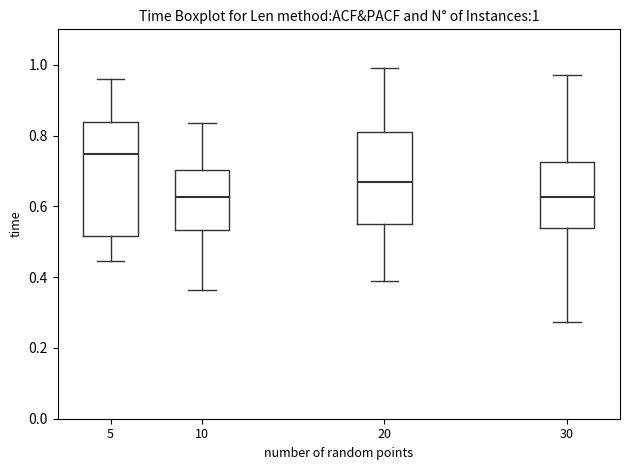

Which box has the highest median line?

5